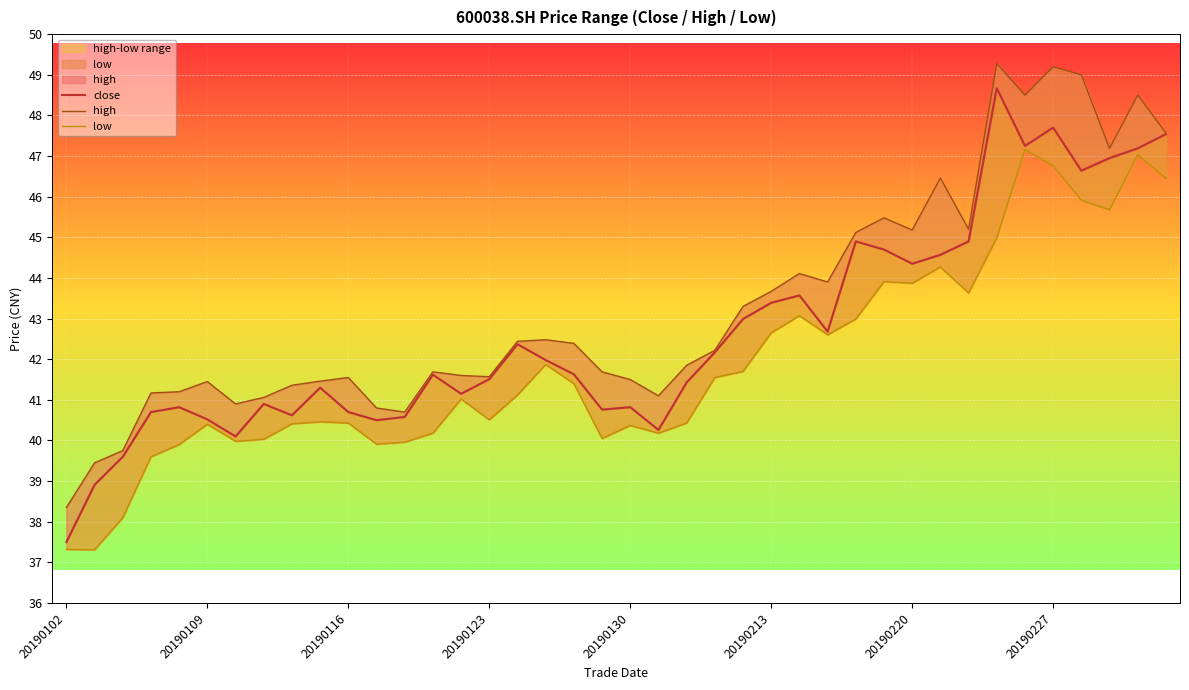

Is it true that low equals 41.0 at 14?

True